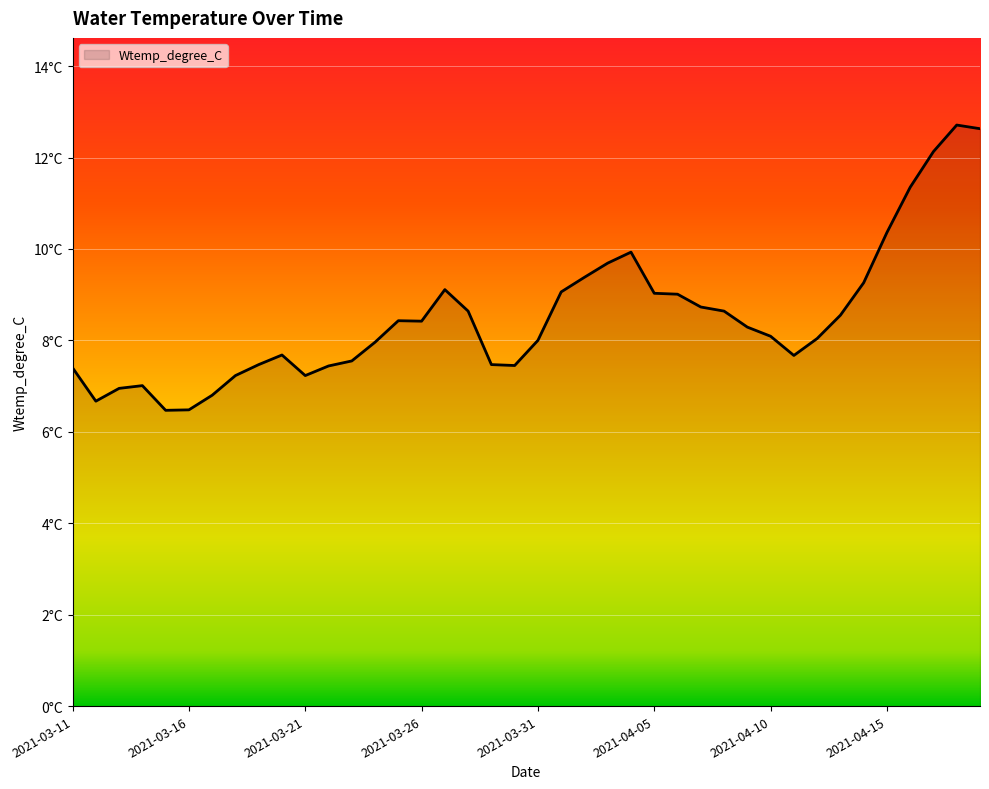

Reading left to right, transcribe all the data shown in this chart.

7.4	6.7	7.0	7.0	6.5	6.5	6.8	7.2	7.5	7.7	7.2	7.4	7.5	8.0	8.4	8.4	9.1	8.6	7.5	7.5	8.0	9.1	9.4	9.7	9.9	9.0	9.0	8.7	8.6	8.3	8.1	7.7	8.0	8.6	9.3	10.4	11.3	12.1	12.7	12.6